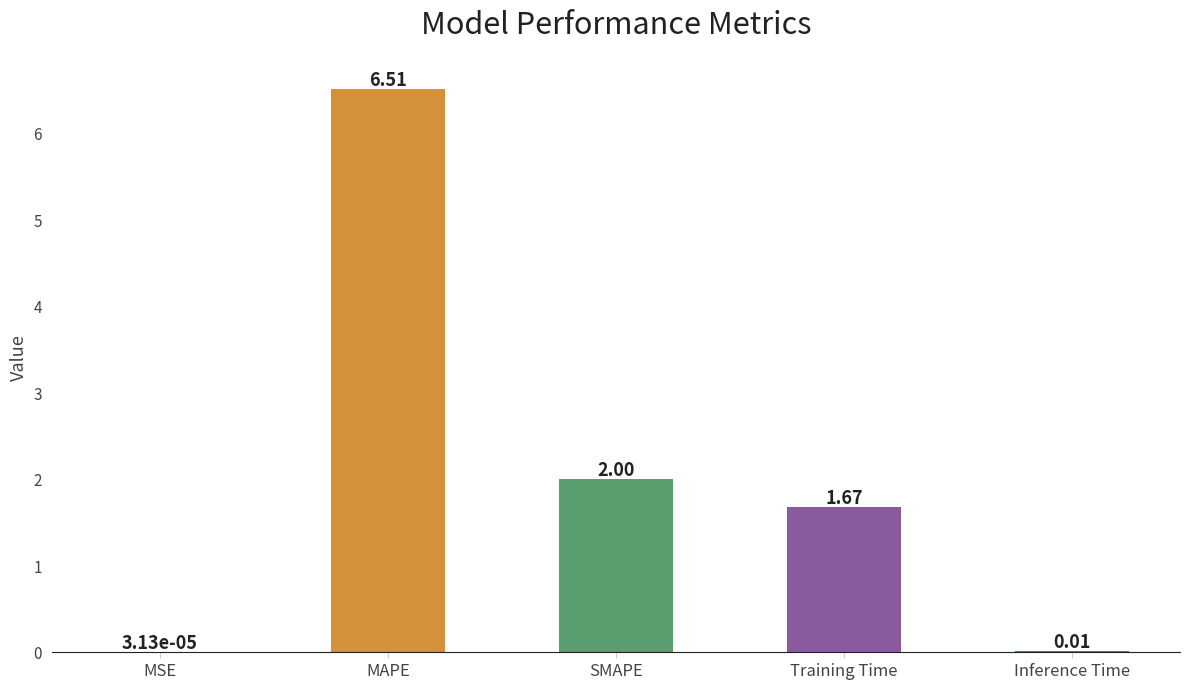

Where is the data nearest to the value 3?

SMAPE